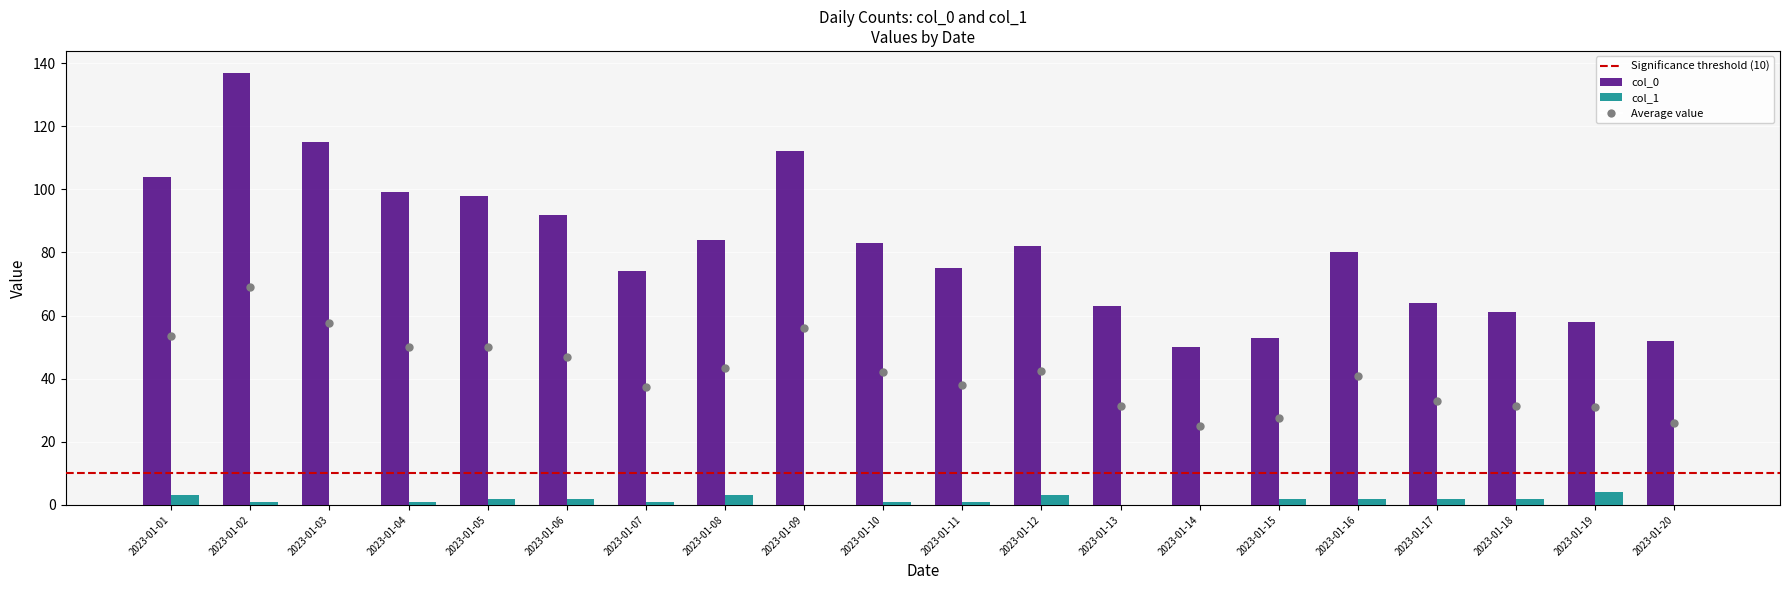

Which series contains the highest Y value?

col_0